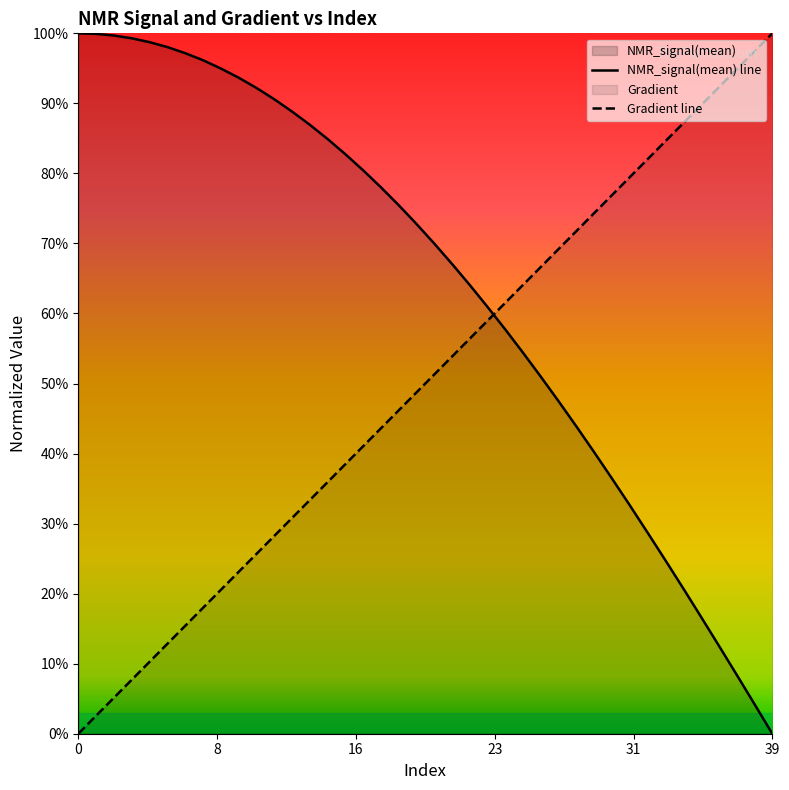

Between 30 and 12, which is larger?

12